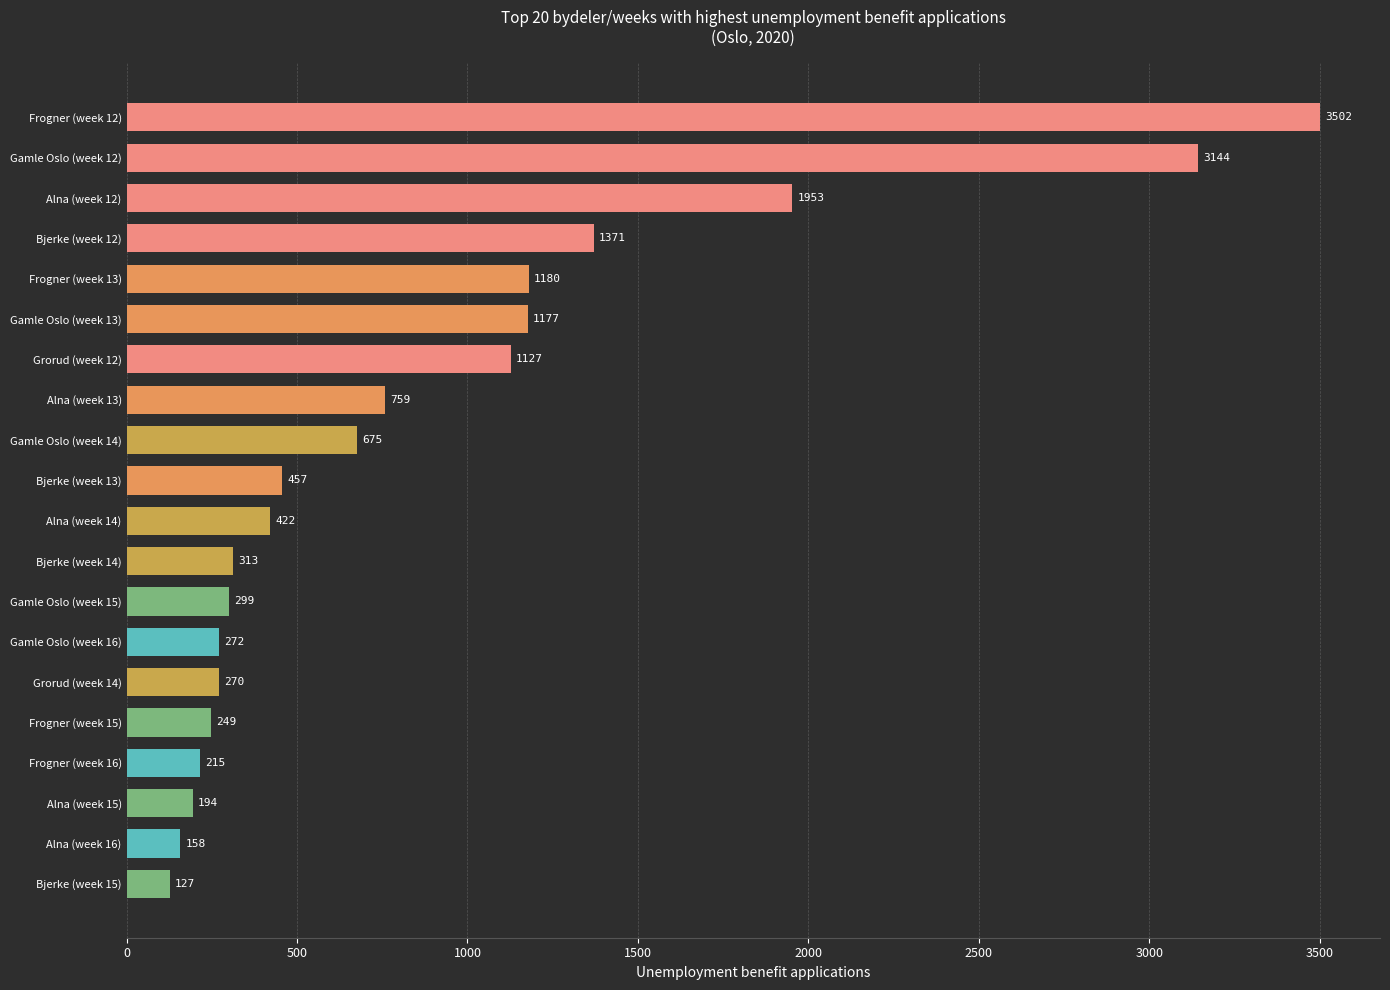

What is the difference between the second highest and second lowest values?

2986